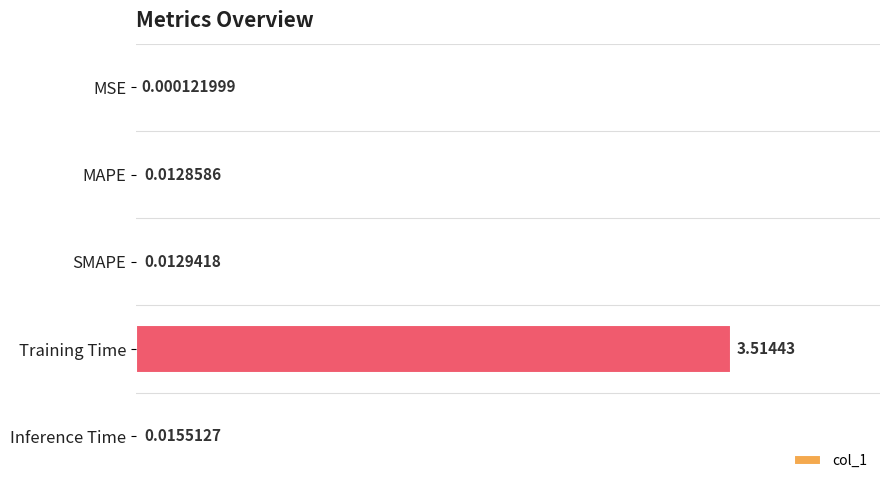

What is the sum of all values?

3.6